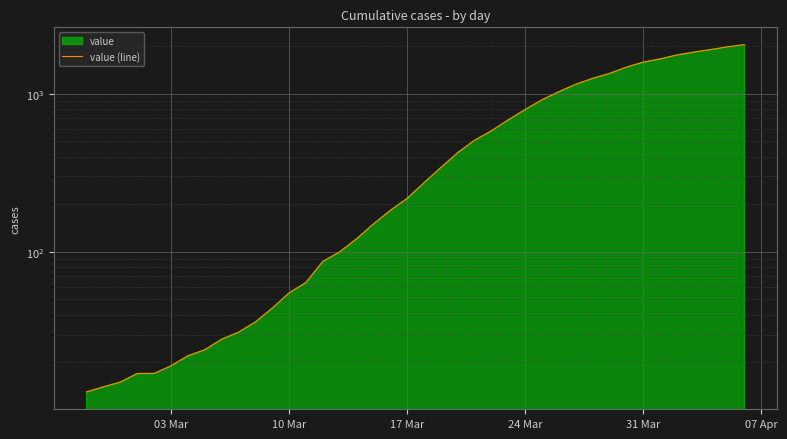

The value at 24 Mar is 797. True or false?

True